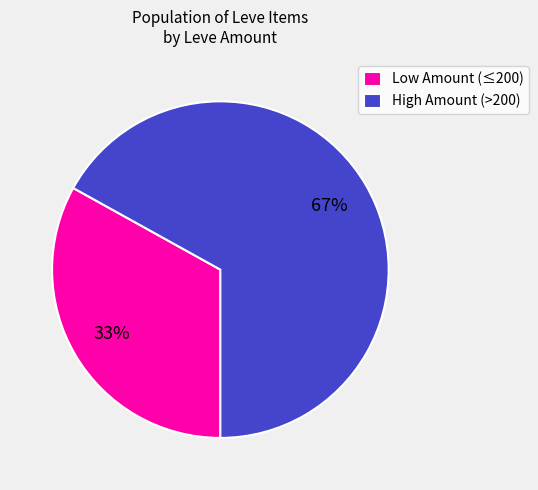

What percentage is the Low Amount (≤200) slice, to the nearest percent?

33%